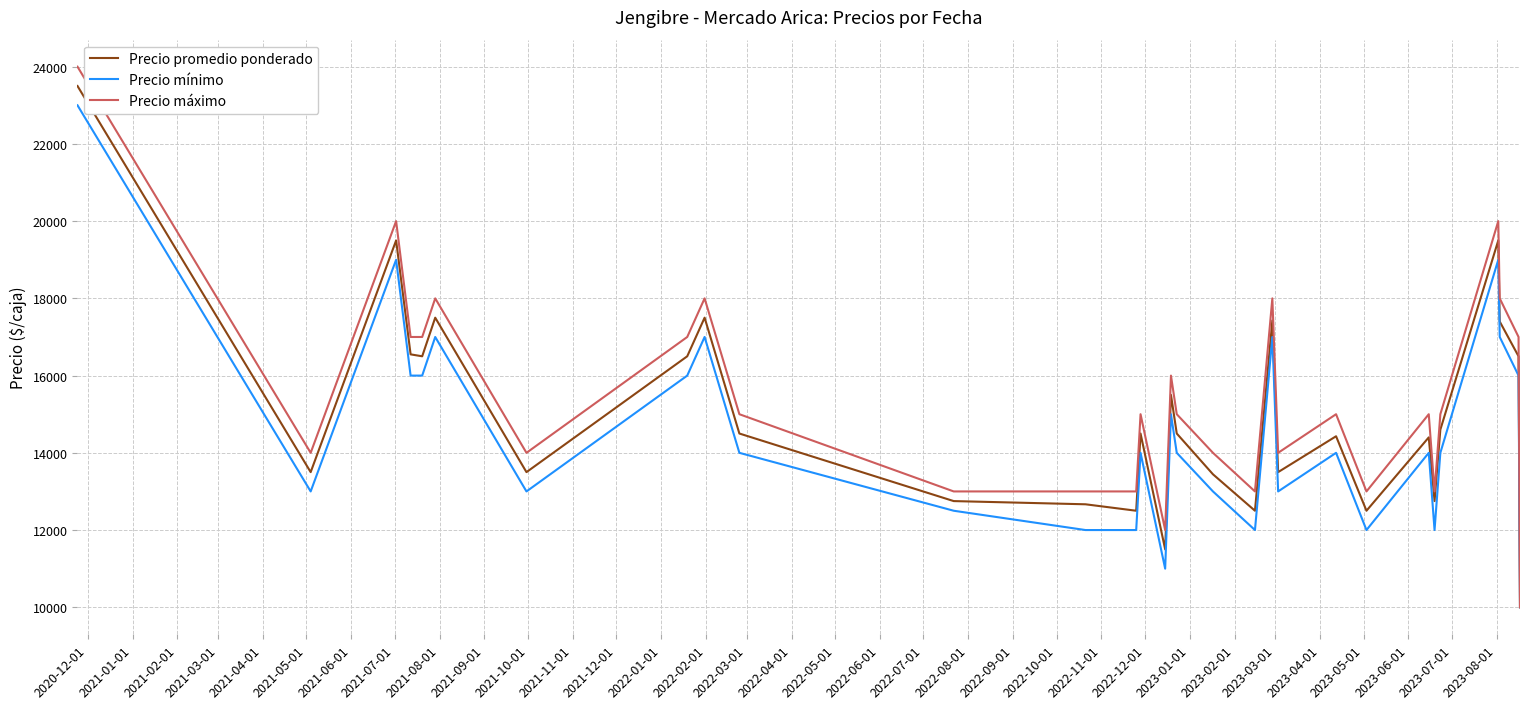

Which series has the widest spread of values?

Precio máximo